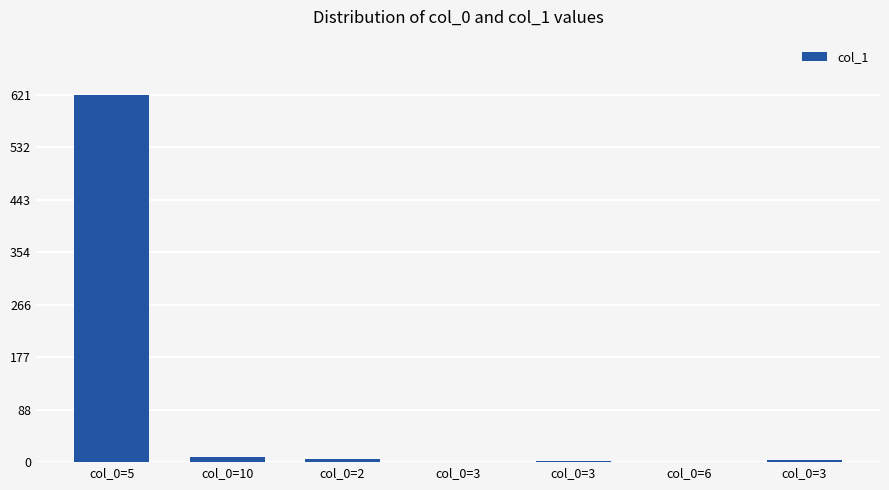

Rank the categories by value from highest to lowest.

col_0=5, col_0=10, col_0=2, col_0=3, col_0=3, col_0=3, col_0=6